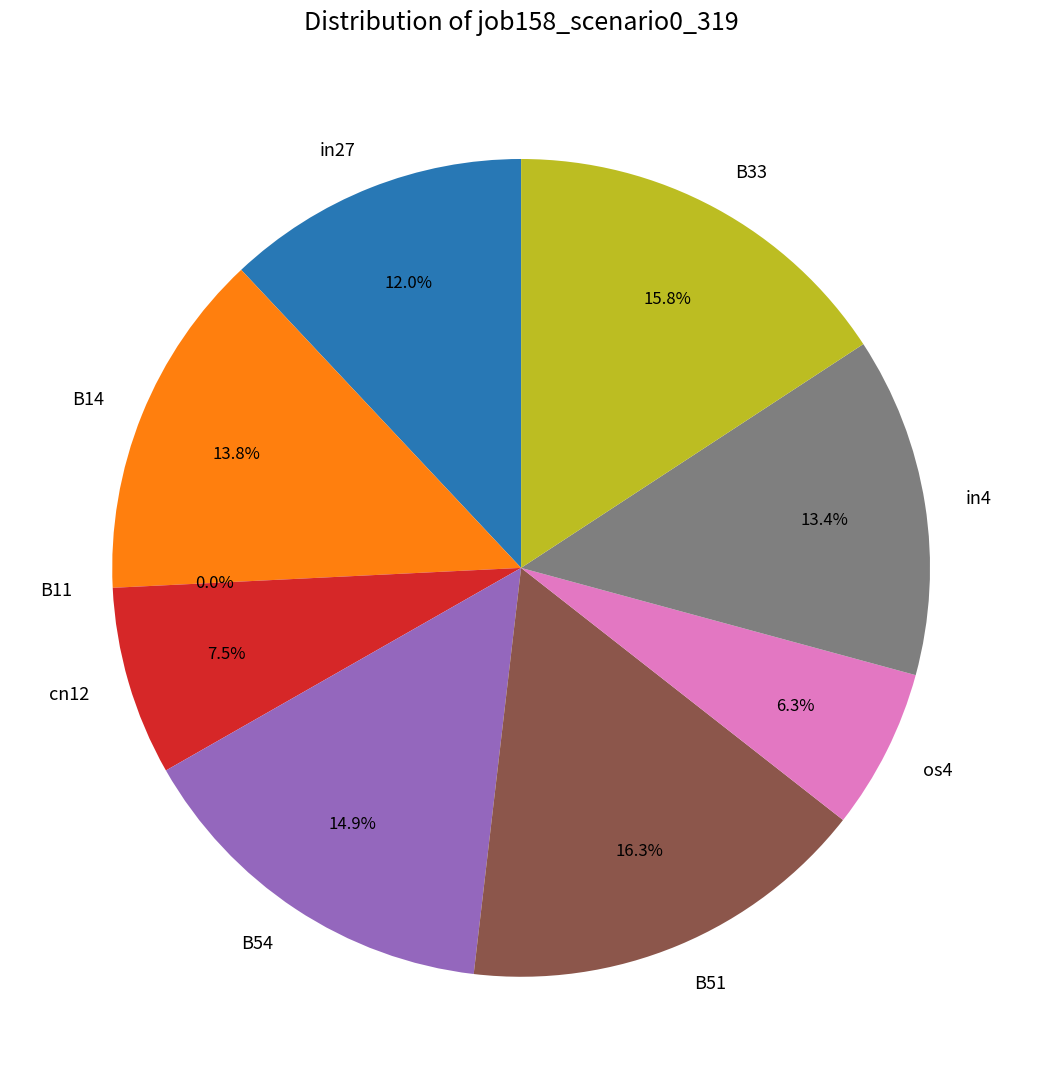

How many segments does this pie chart have?

9